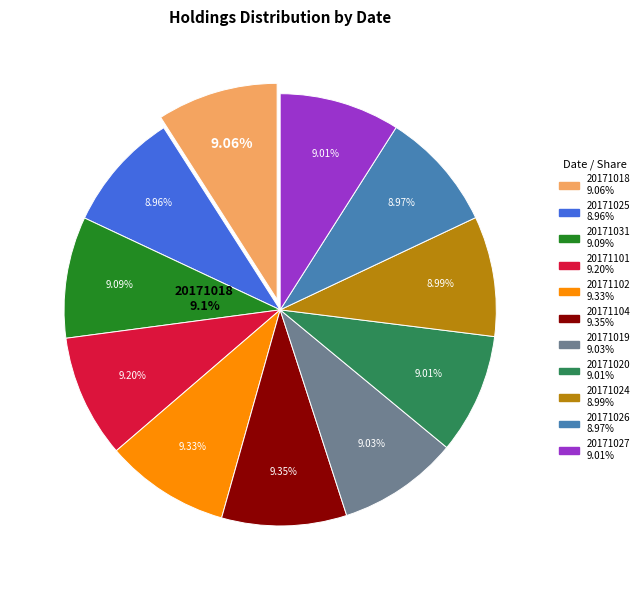

Which category has the biggest portion of the pie?

20171104